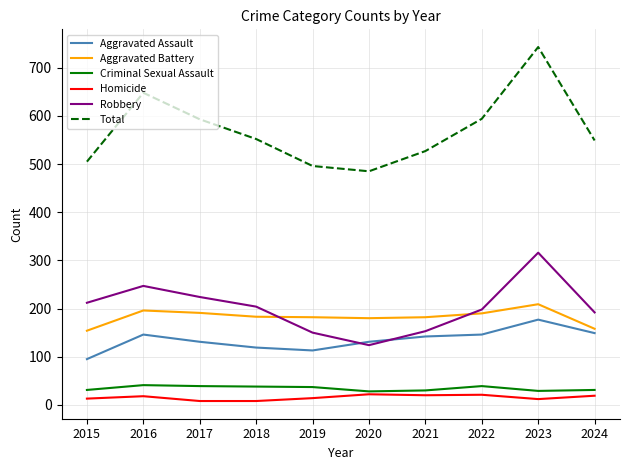

What is the spread (max minus min) of values at 2021?

507